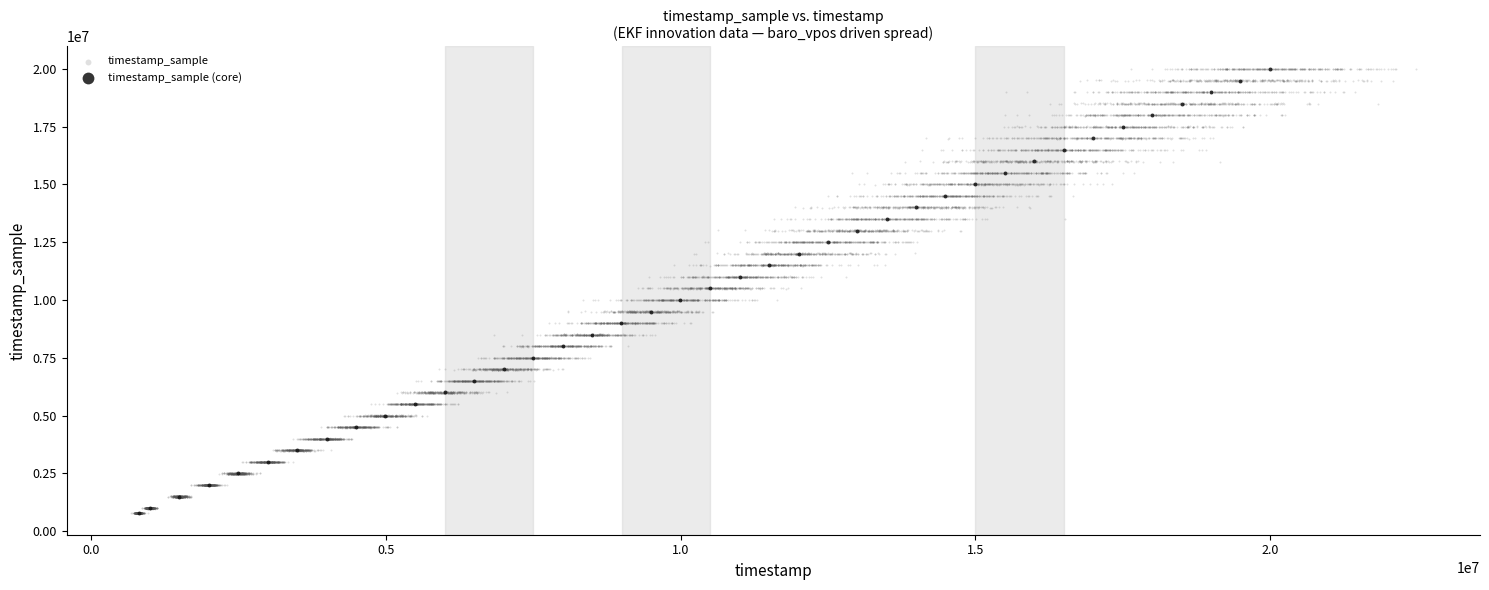

Which series reaches the maximum Y coordinate?

timestamp_sample (core)